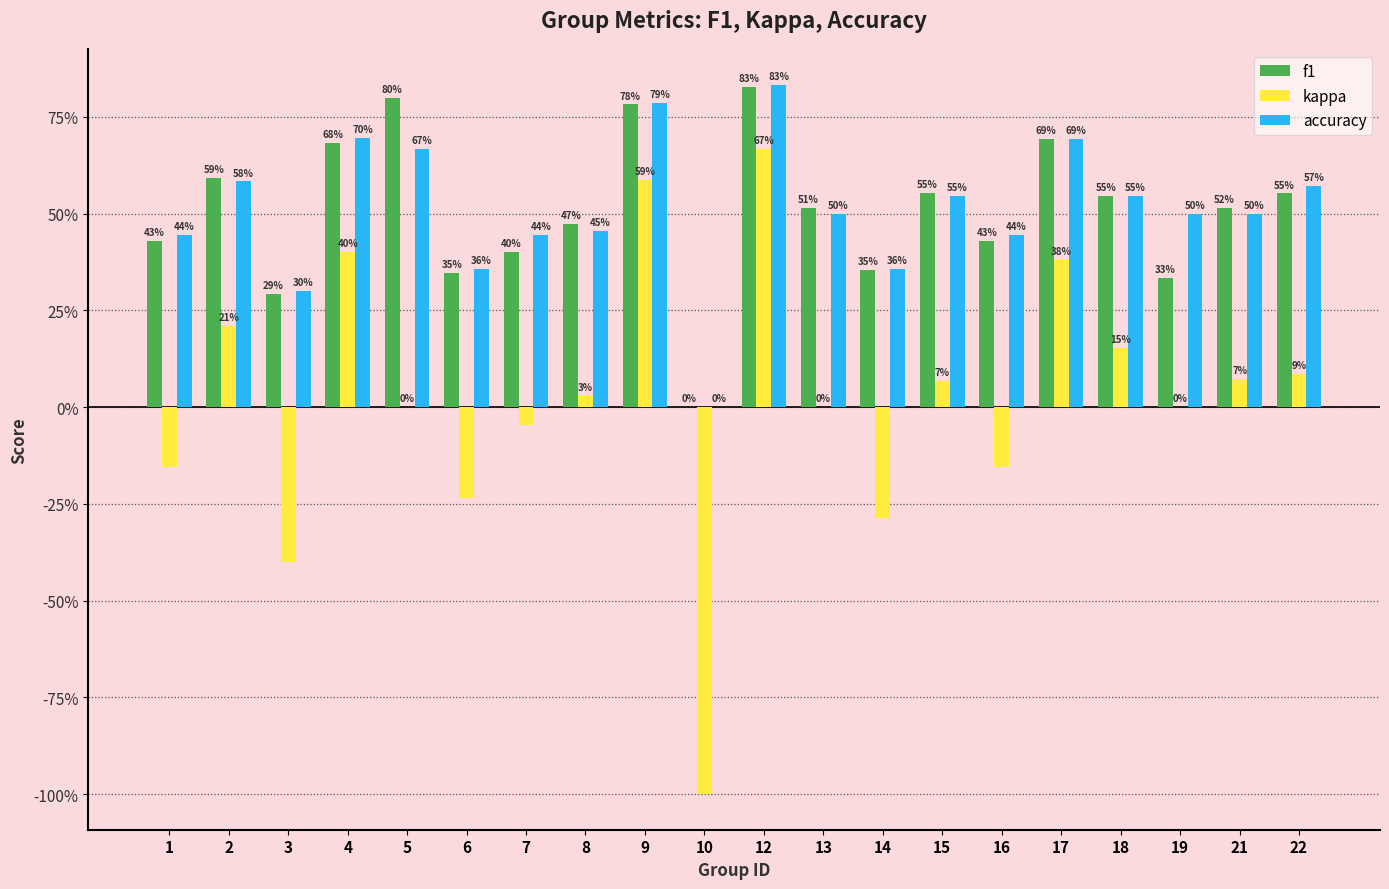

What is the sum of the kappa values at 16 and 14?

-0.4